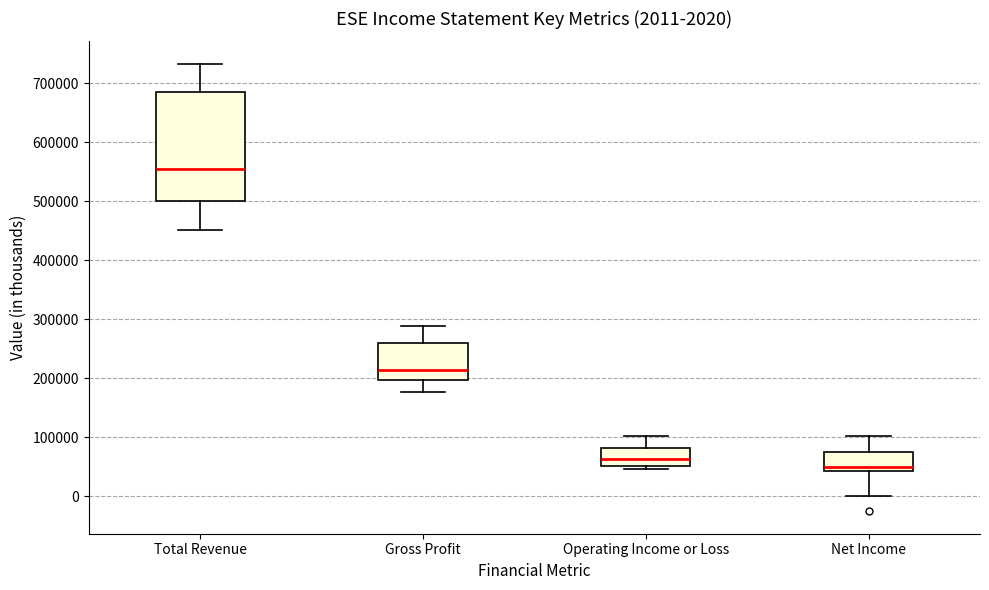

Which box's median line is the lowest?

Net Income